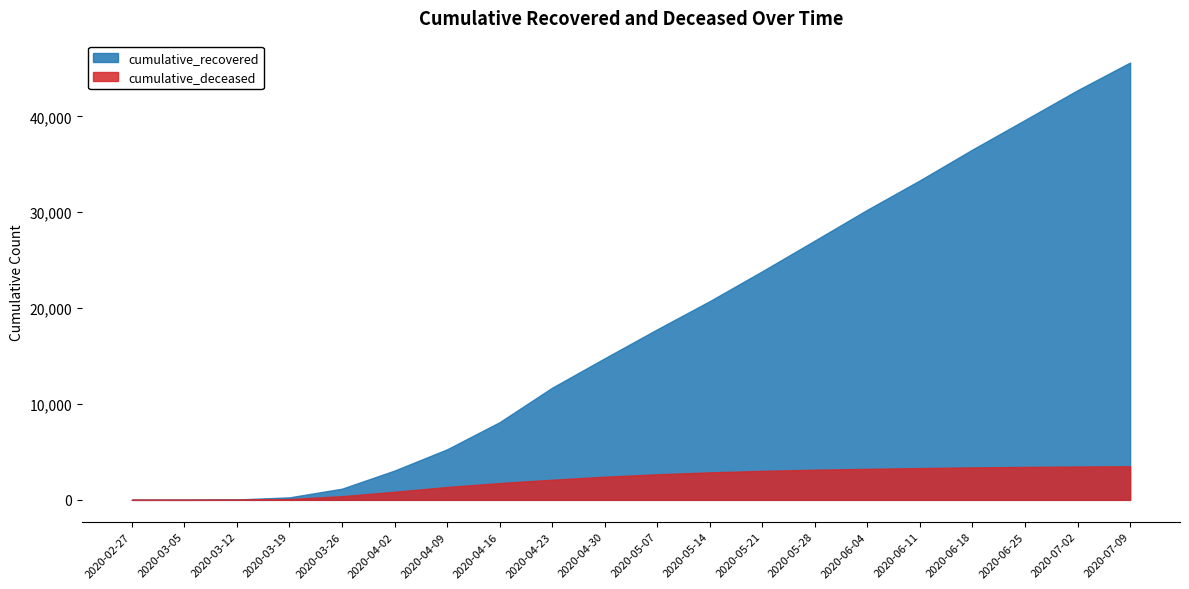

Which series has the largest total across all categories?

cumulative_recovered